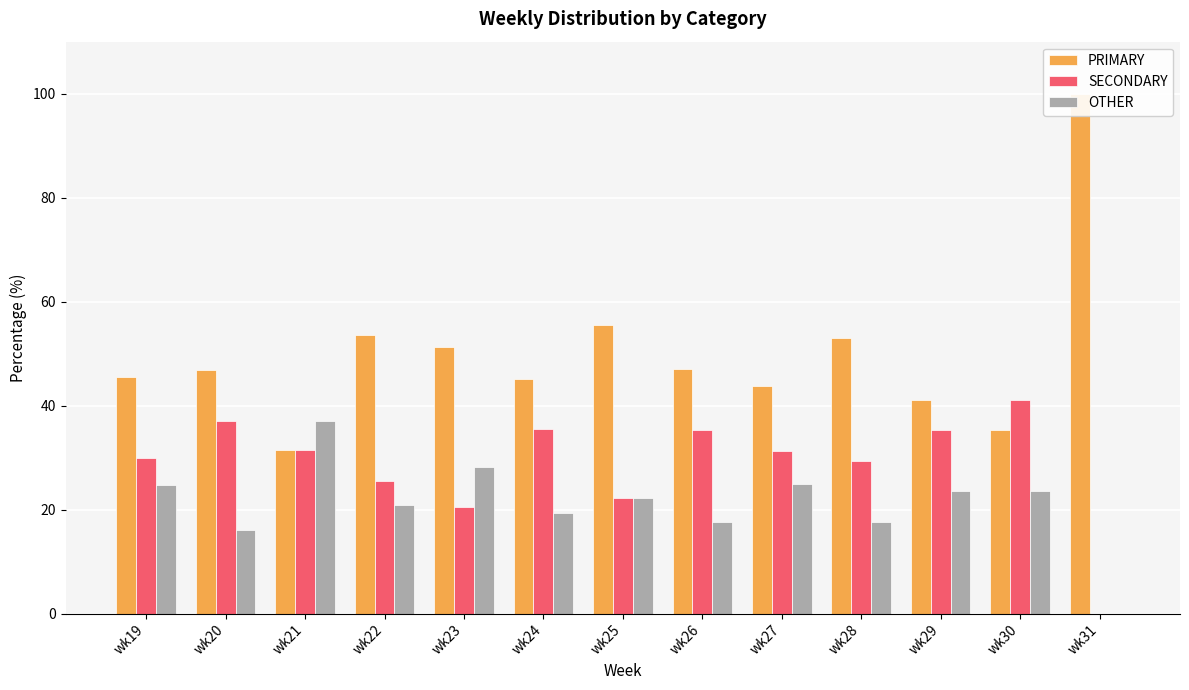

At which category is the sum across all series the highest?

wk24